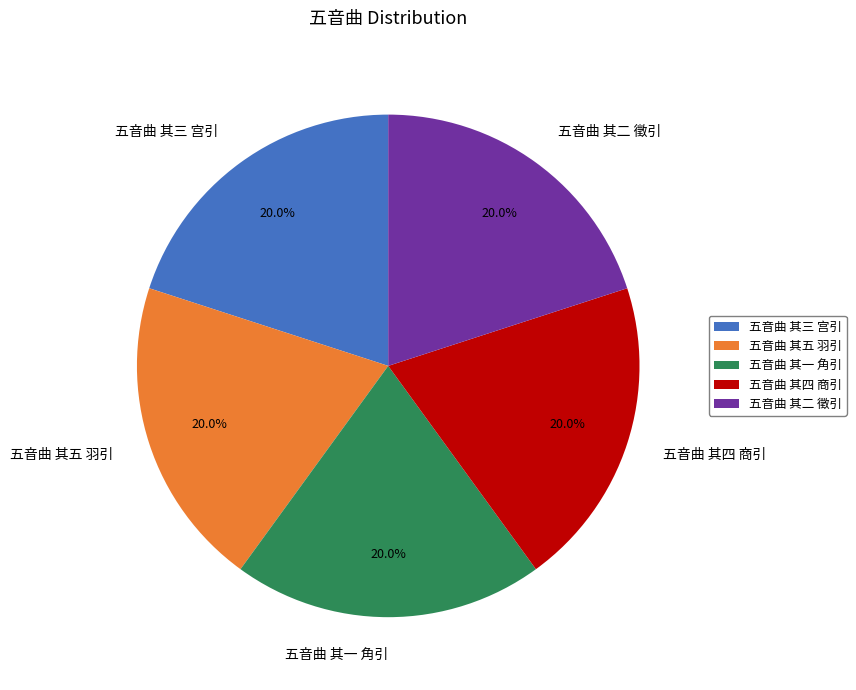

What is the ratio of the value at 五音曲 其四 商引 to the value at 五音曲 其一 角引?

1.0